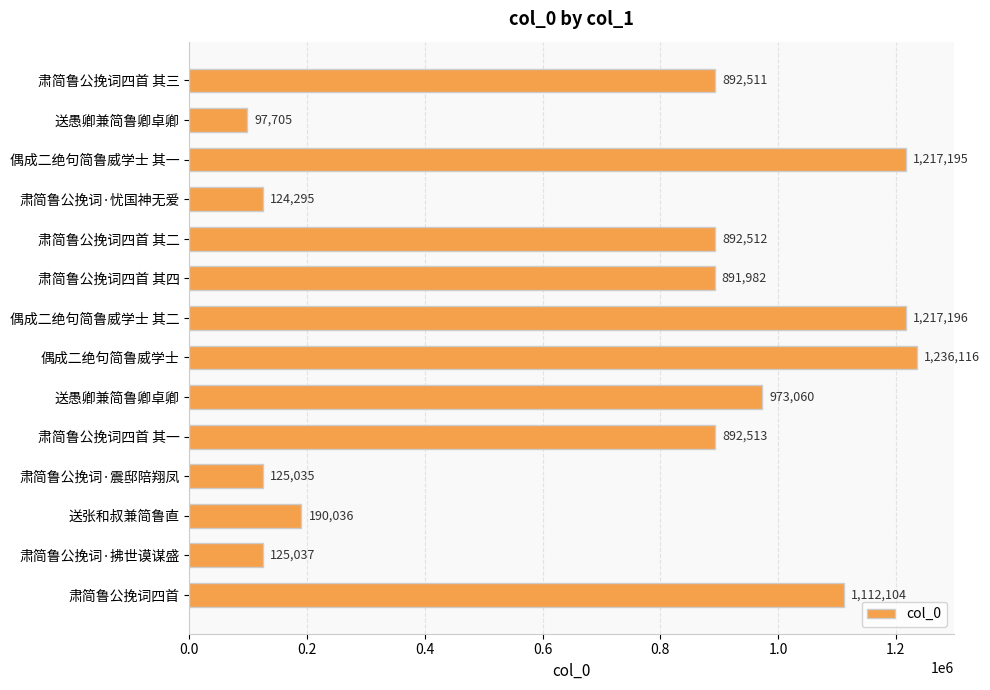

How many bars are there in total?

14